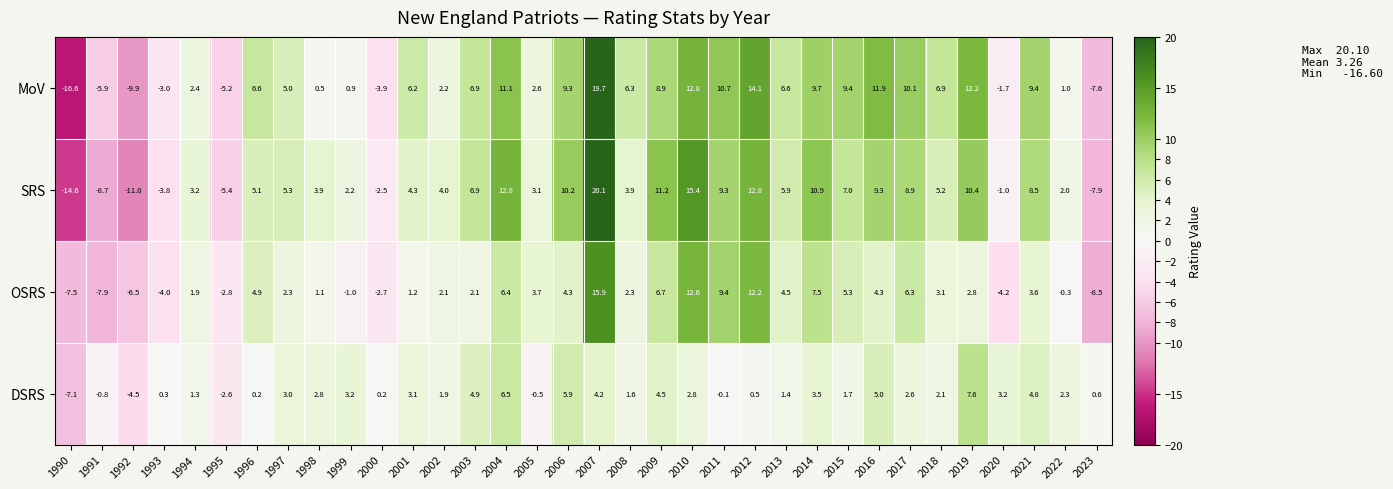

How many negative values does the SRS series have?

8